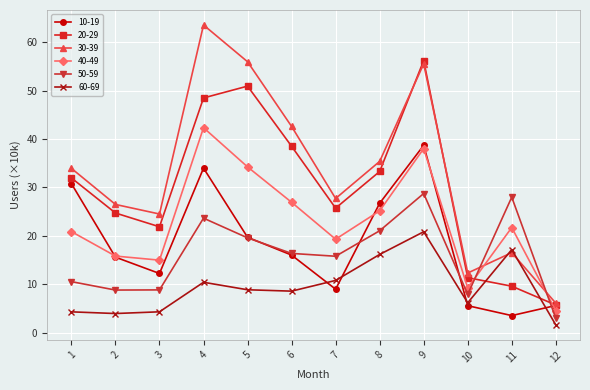

At which category does the chart reach its minimum across all series?

12